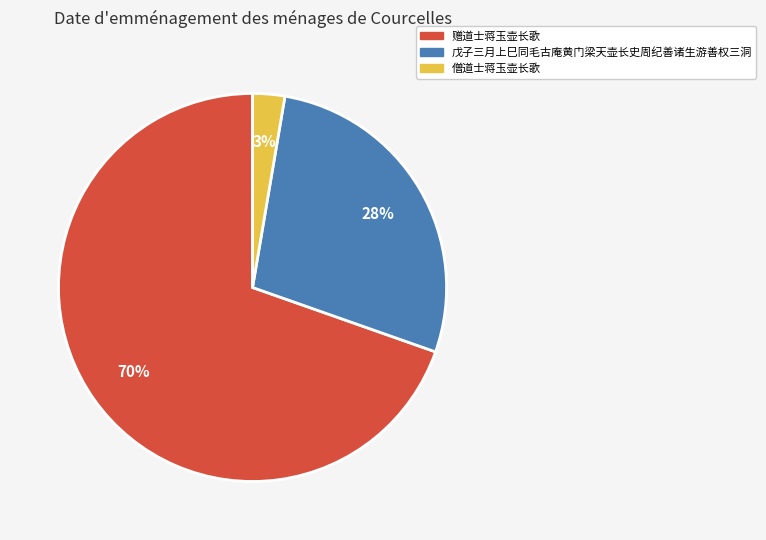

To the nearest percent, what is the average slice percentage?

33%